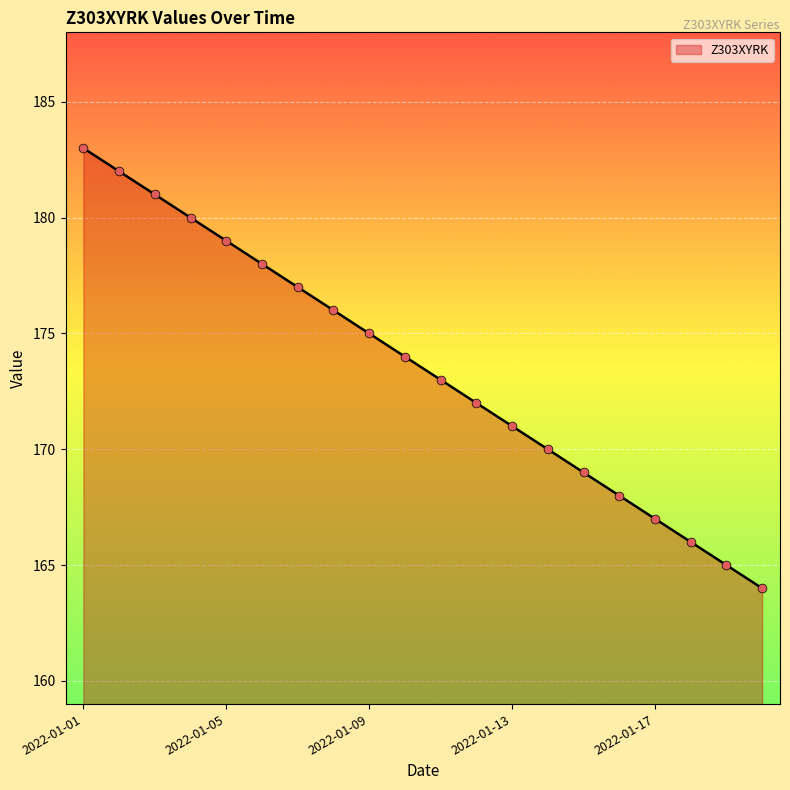

What is the difference between the maximum and minimum values?

19